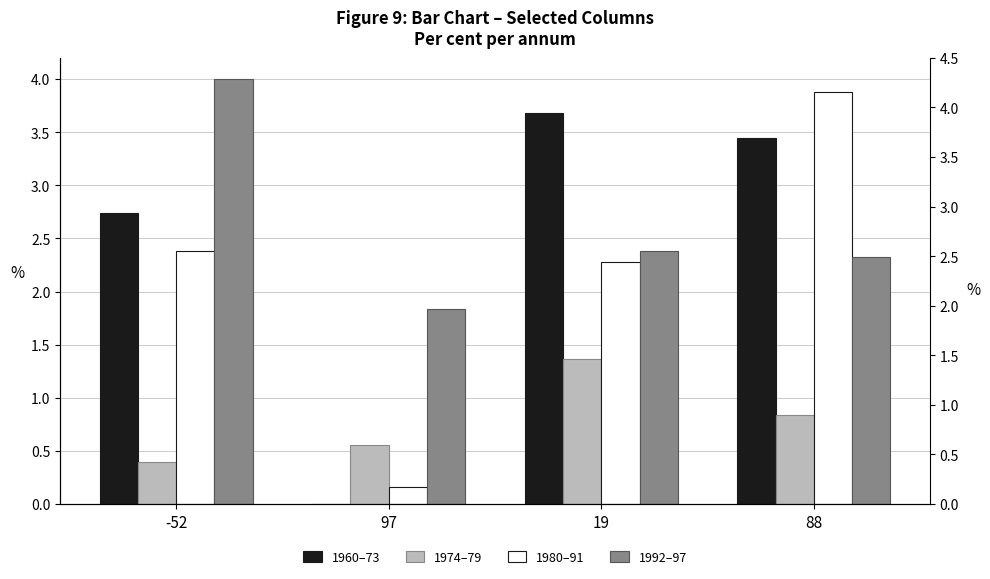

True or false: 1974–79 has a value of 0.3 at 97.

False